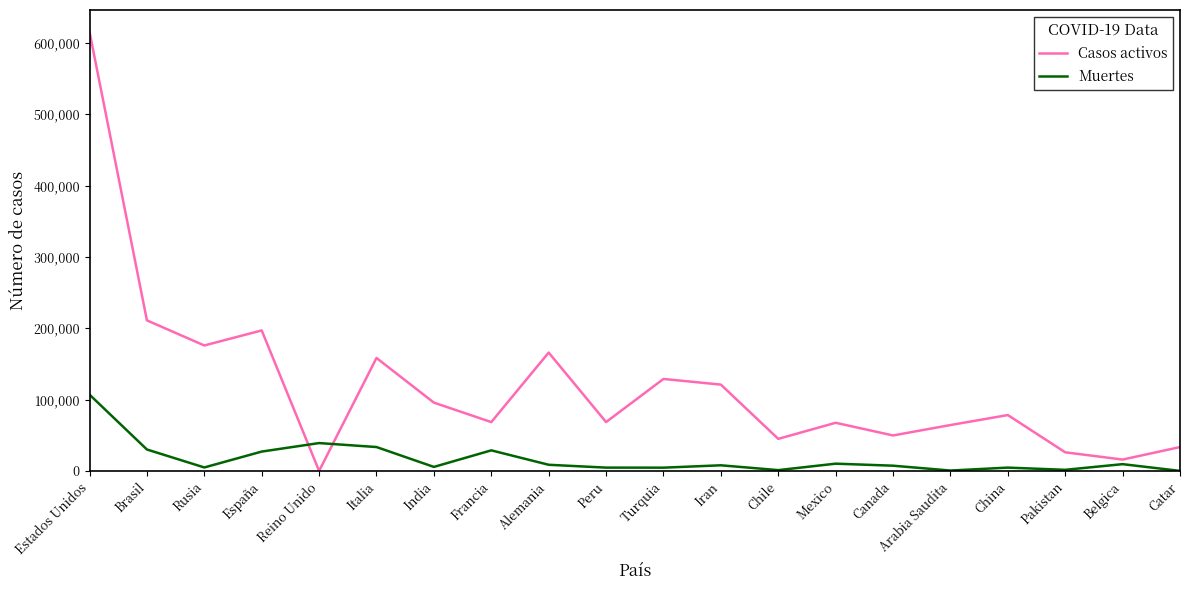

List the series in order of their overall mean, lowest first.

Muertes, Casos activos